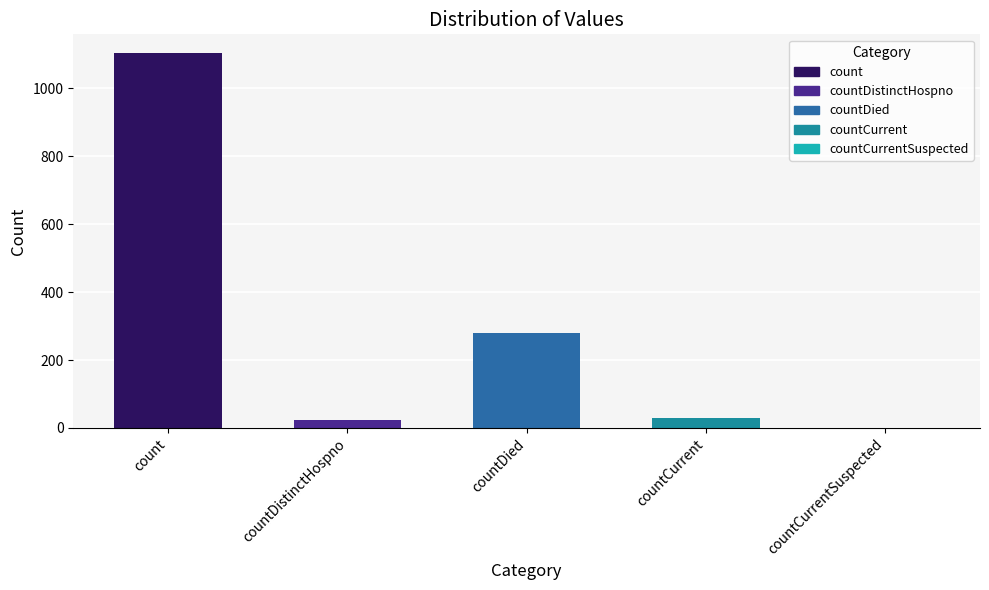

Reading right to left, transcribe all the data shown in this chart.

0	29	279	23	1104